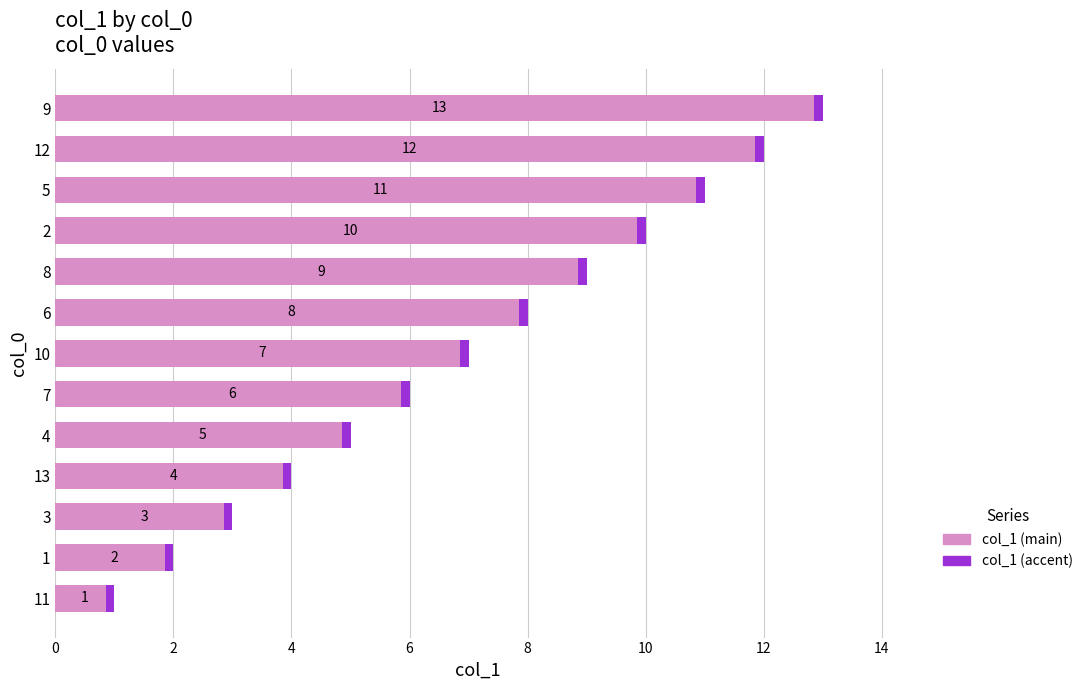

Reading right to left, what are all the values shown in this chart?

13	12	11	10	9	8	7	6	5	4	3	2	1